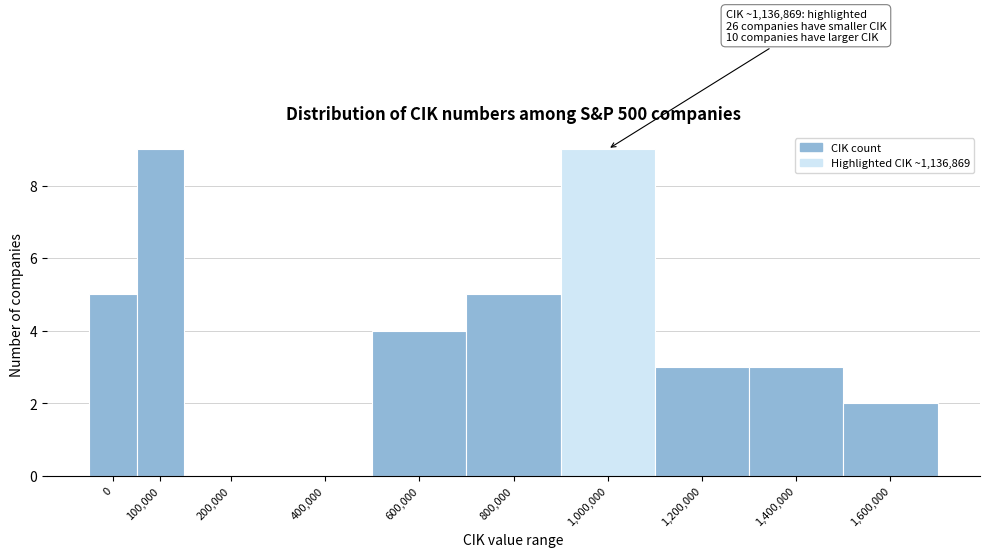

Reading left to right, list all the values displayed in this chart.

0=5	100,000=9	200,000=0	400,000=0	600,000=4	800,000=5	1,000,000=9	1,200,000=3	1,400,000=3	1,600,000=2